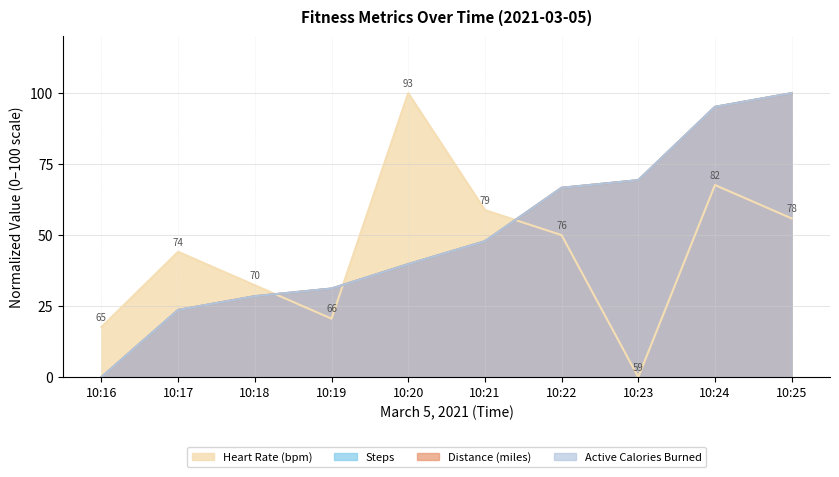

The steps series shows 167.5 at 10:24. True or false?

False